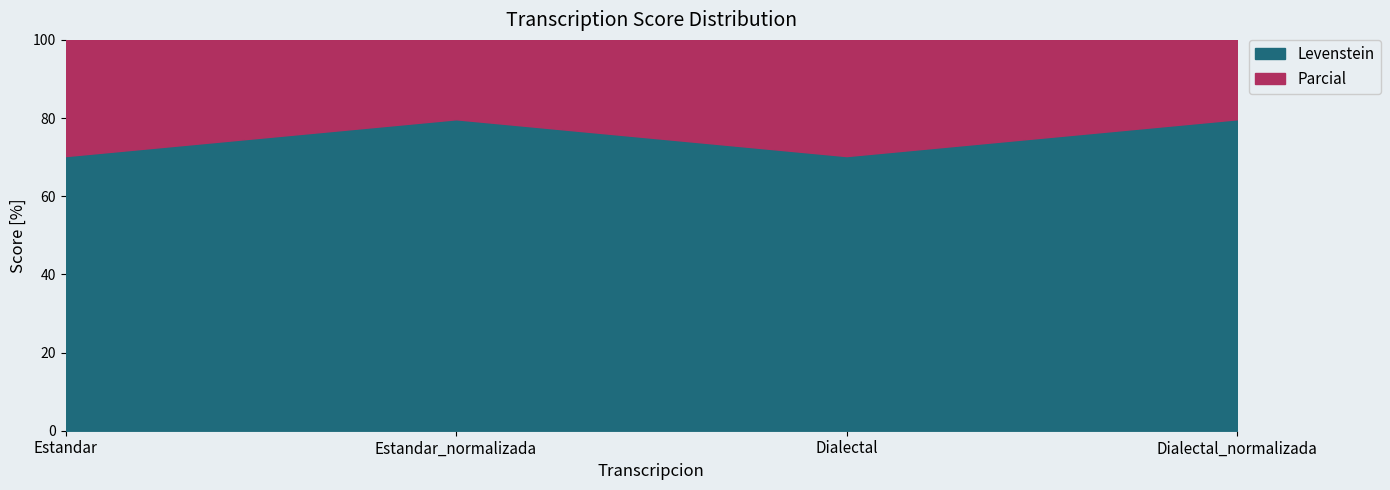

What is the label of the 1st point from the right?

Dialectal_normalizada